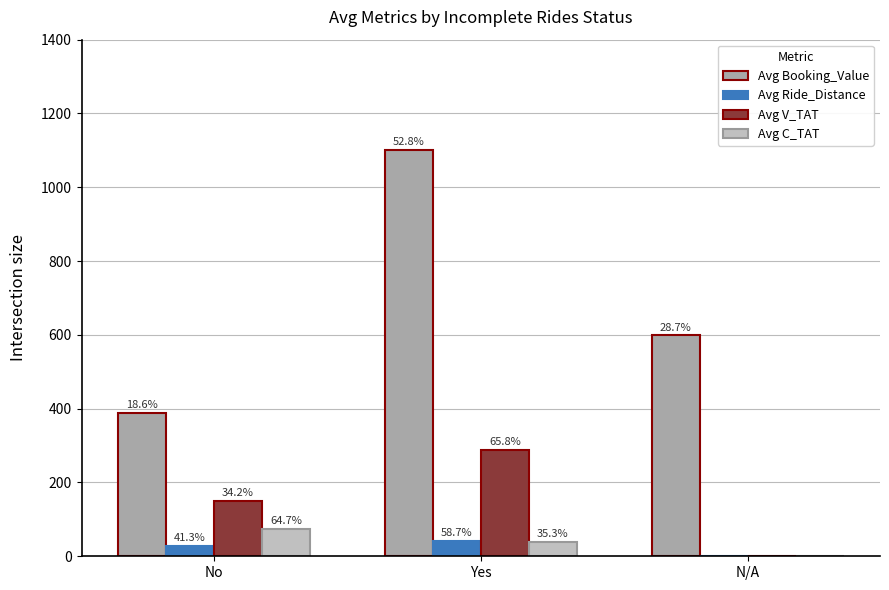

Does the chart contain stacked bars?

No